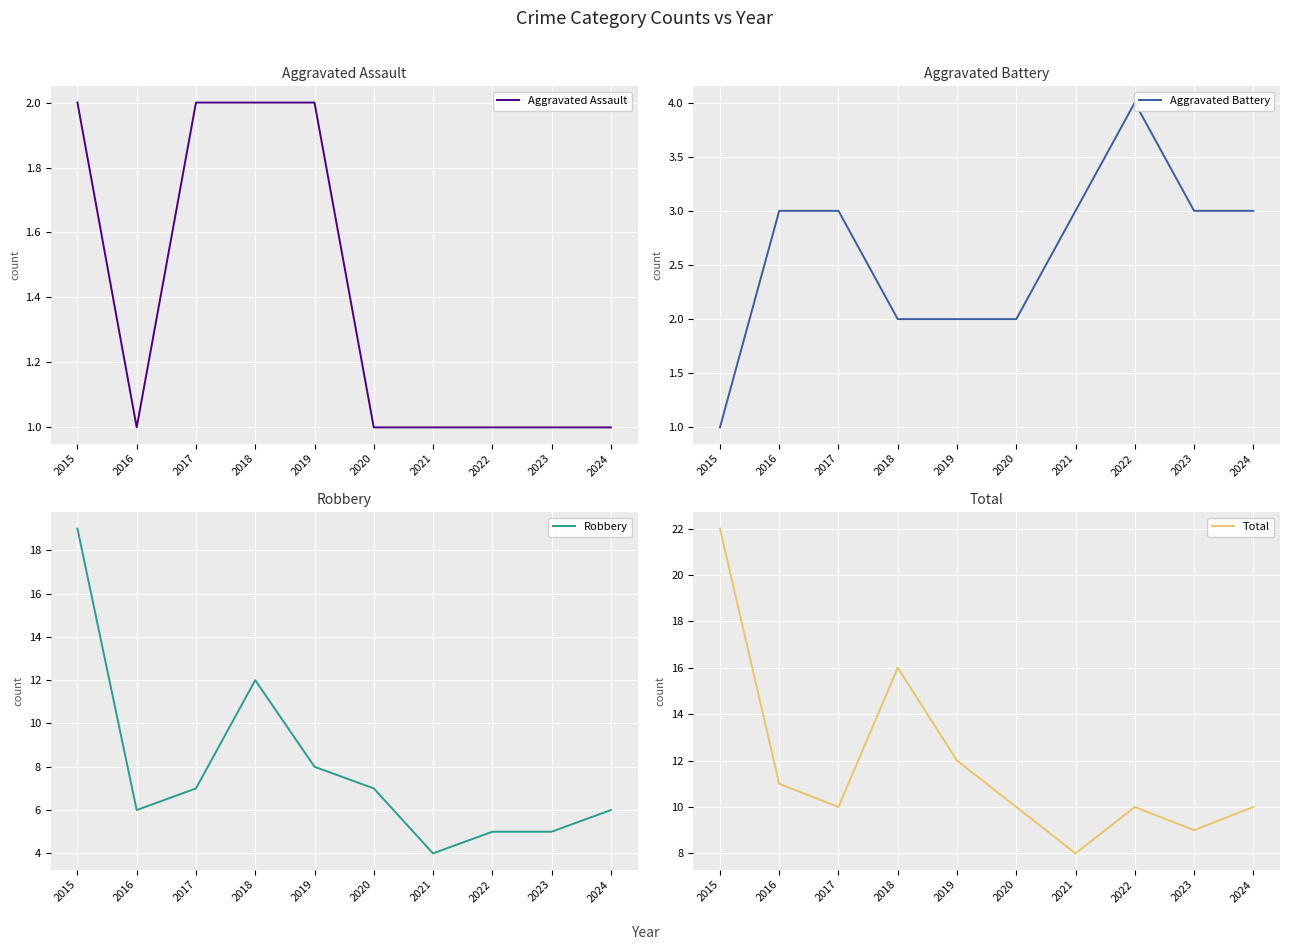

What are all the series names shown in the legend?

Aggravated Assault, Aggravated Battery, Robbery, Total